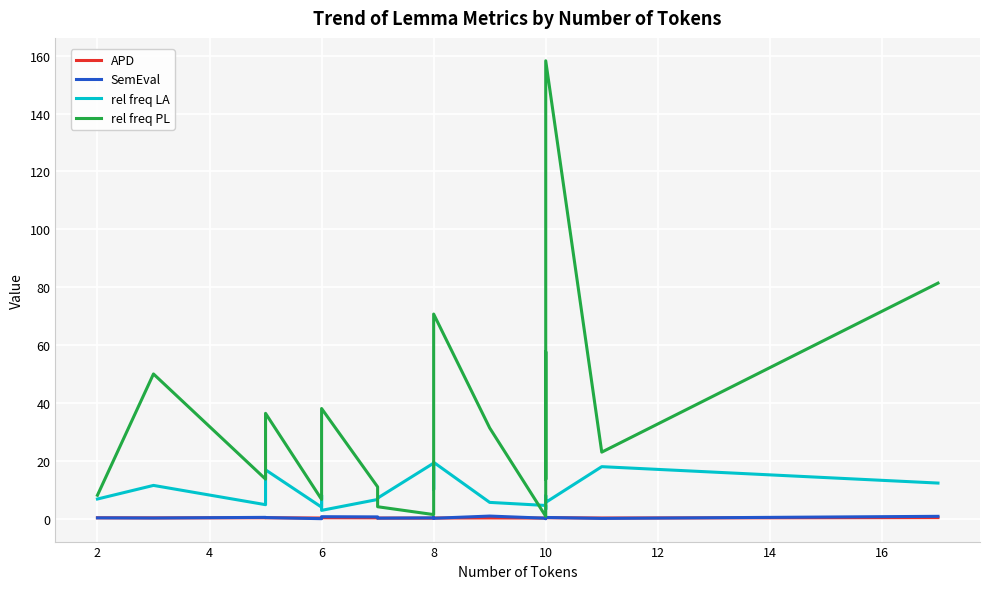

What is the sum of the APD values at 14 and 2?

0.6